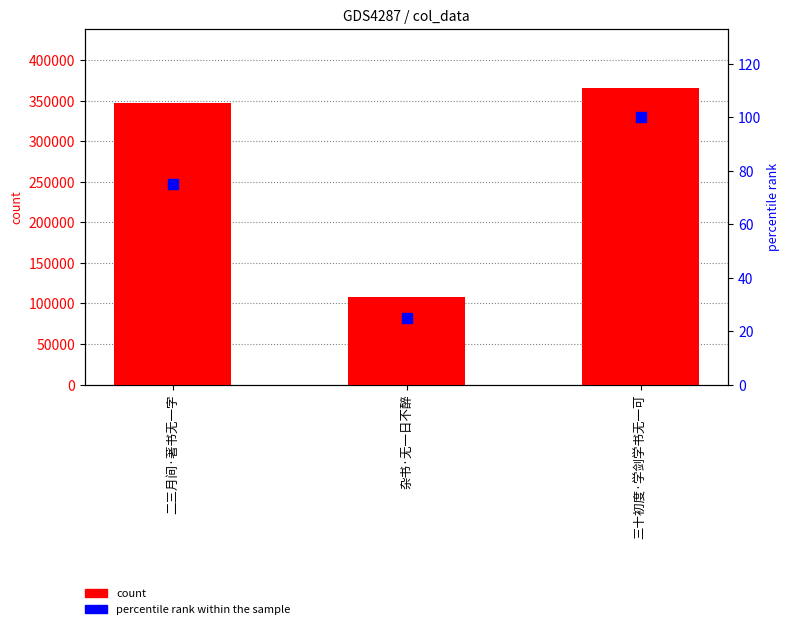

Which series contains the highest Y value?

count